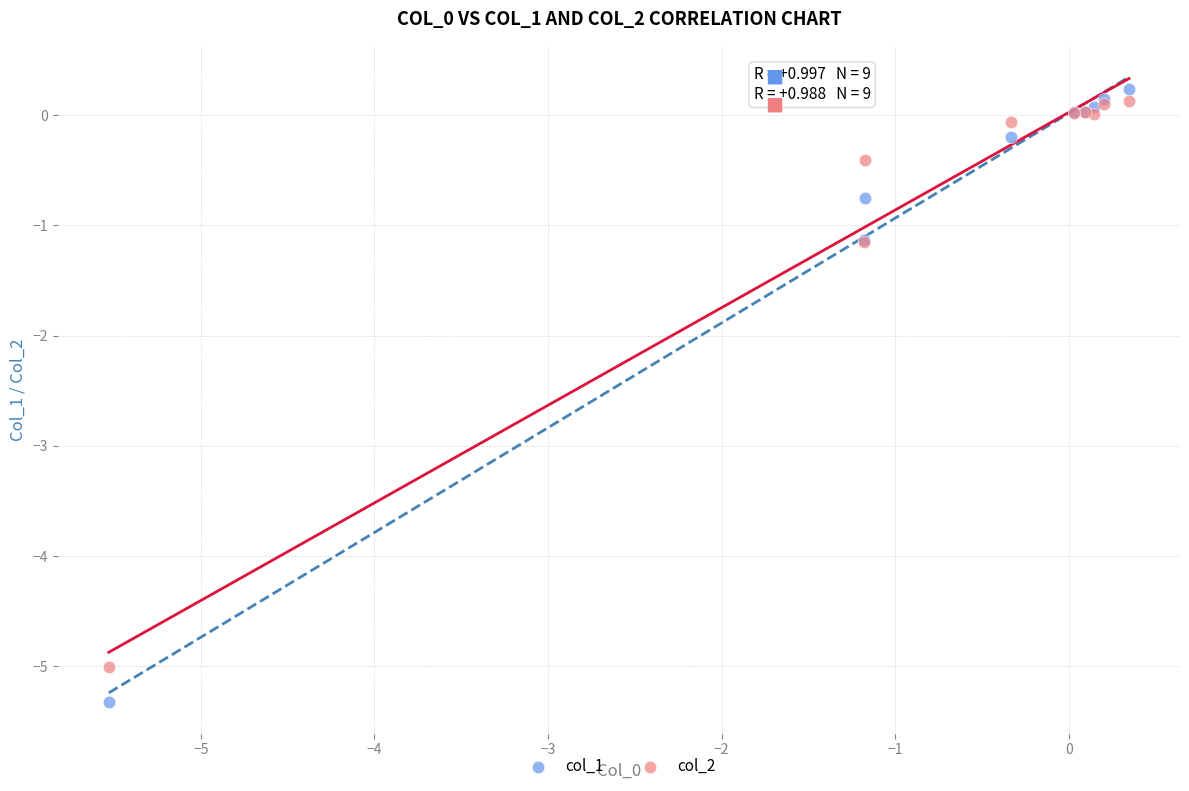

Which series has the largest Y range (max minus min)?

col_1